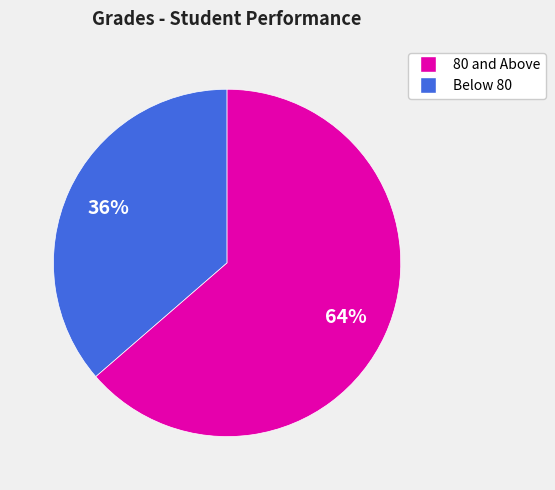

Is there a majority slice in this chart?

Yes